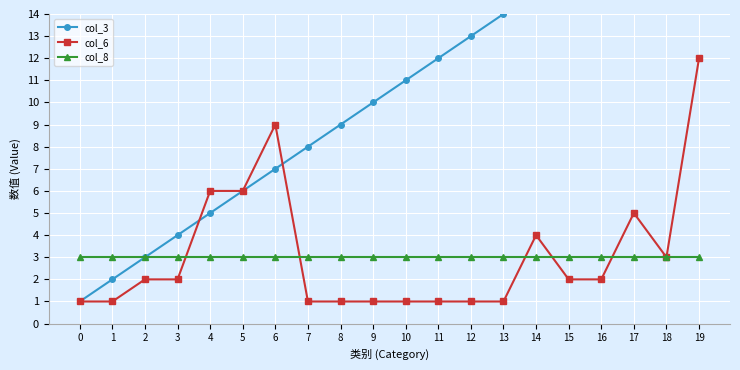

What is the difference between the highest and lowest values at 9?

9